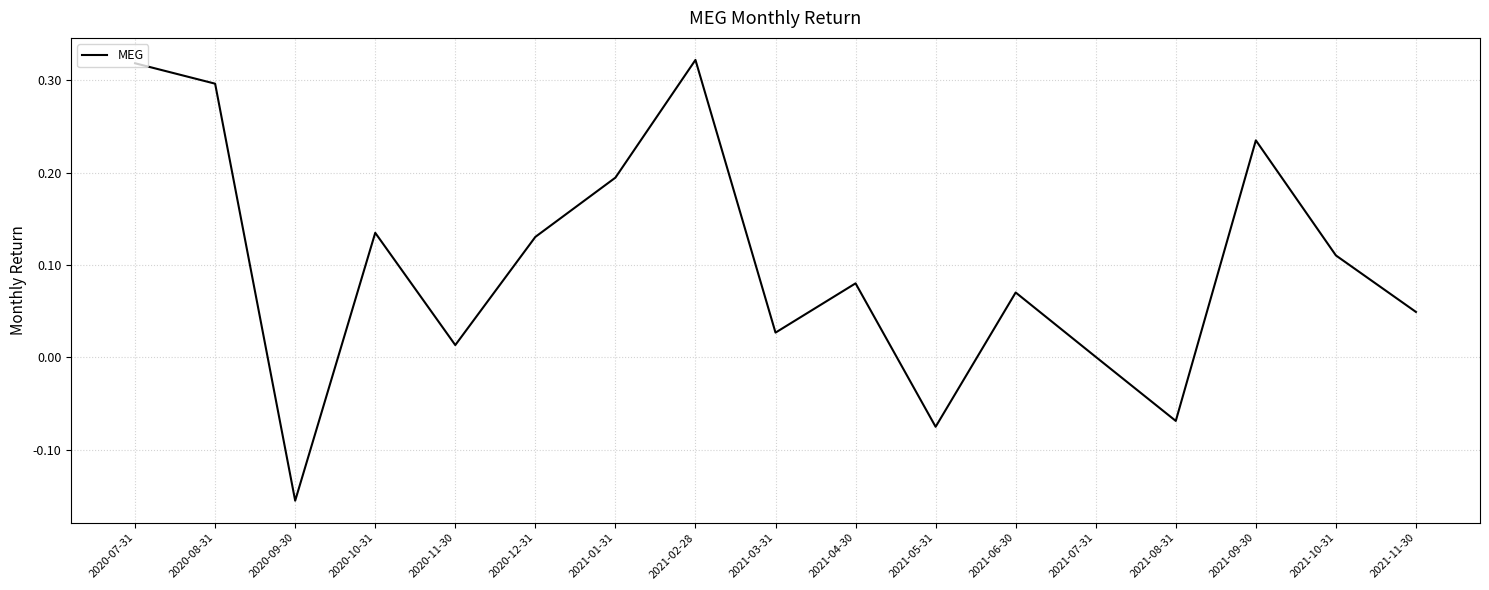

True or false: the data shows 0.0 at 2021-06-30.

False